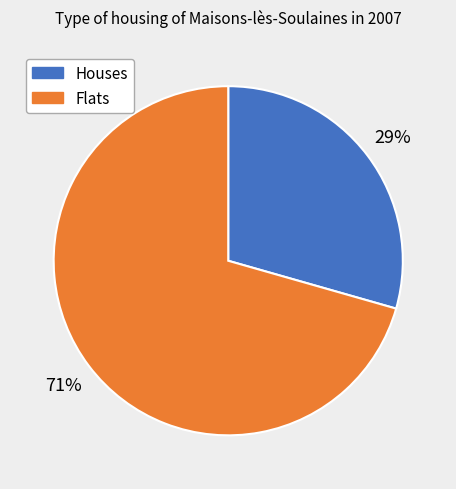

To the nearest percent, what is the average slice percentage?

50%